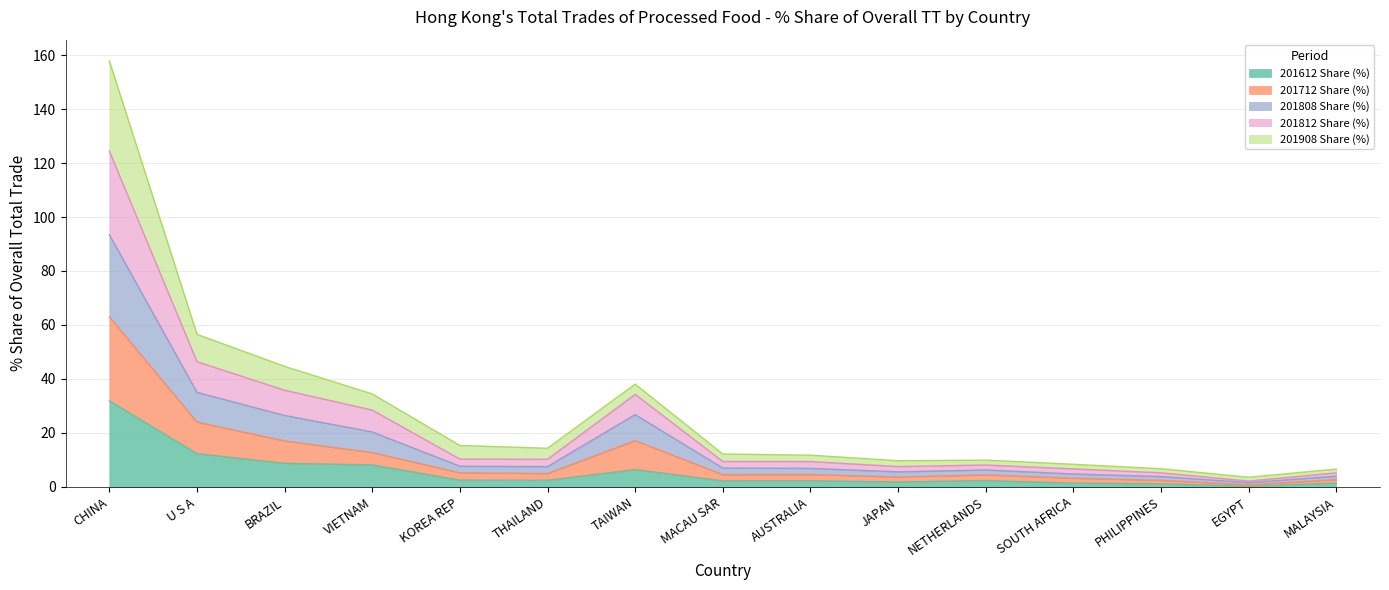

True or false: 201712 Share (%) and 201812 Share (%) intersect in this chart.

False